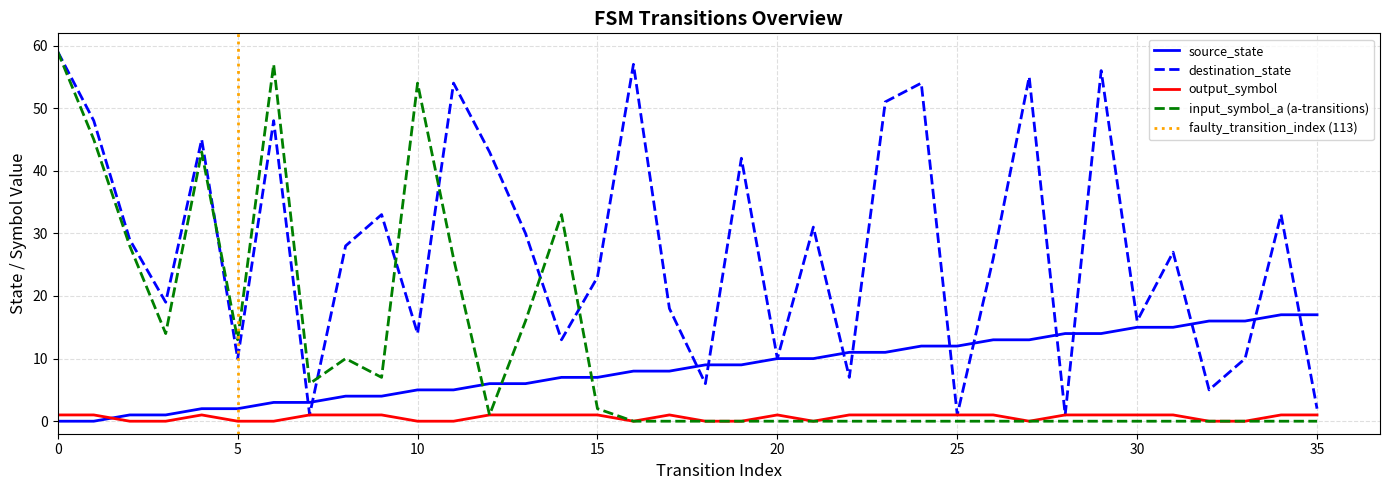

At which label does output_symbol reach its minimum?

2